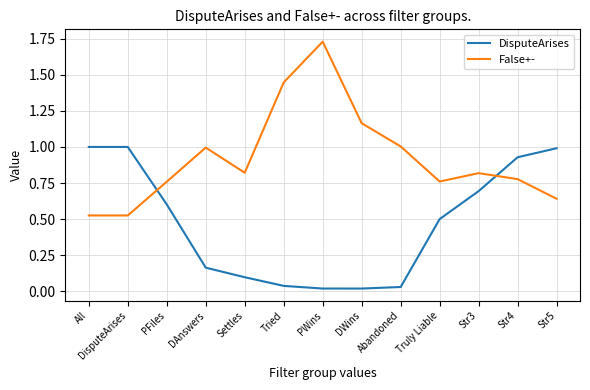

Is the value of False+- at Str5 greater than the value of DisputeArises at Truly Liable?

Yes